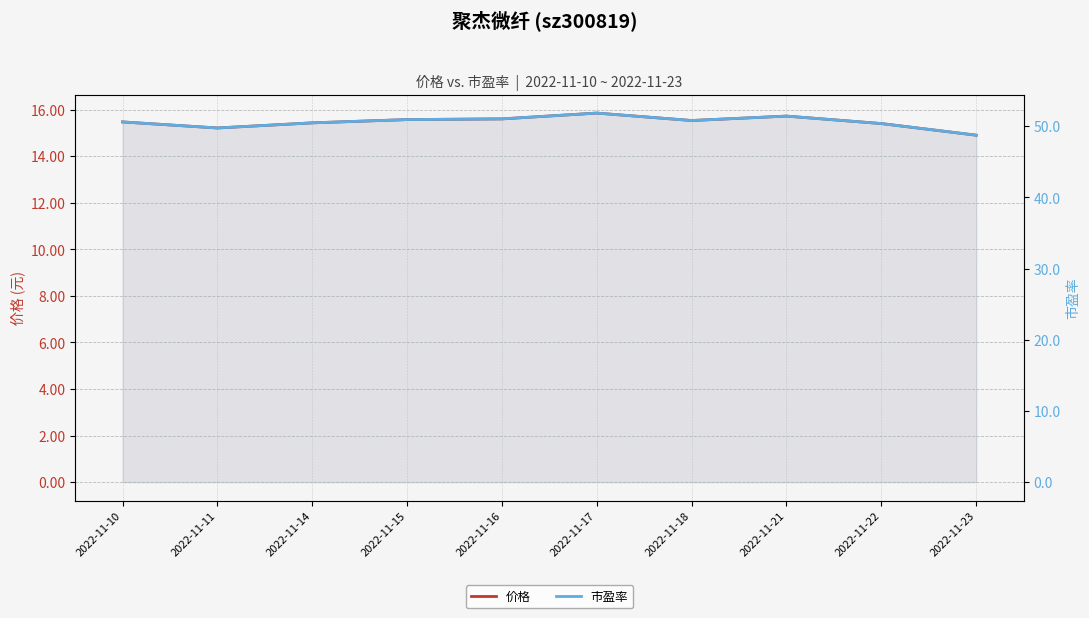

How many 价格 values are between 15 and 16?

9